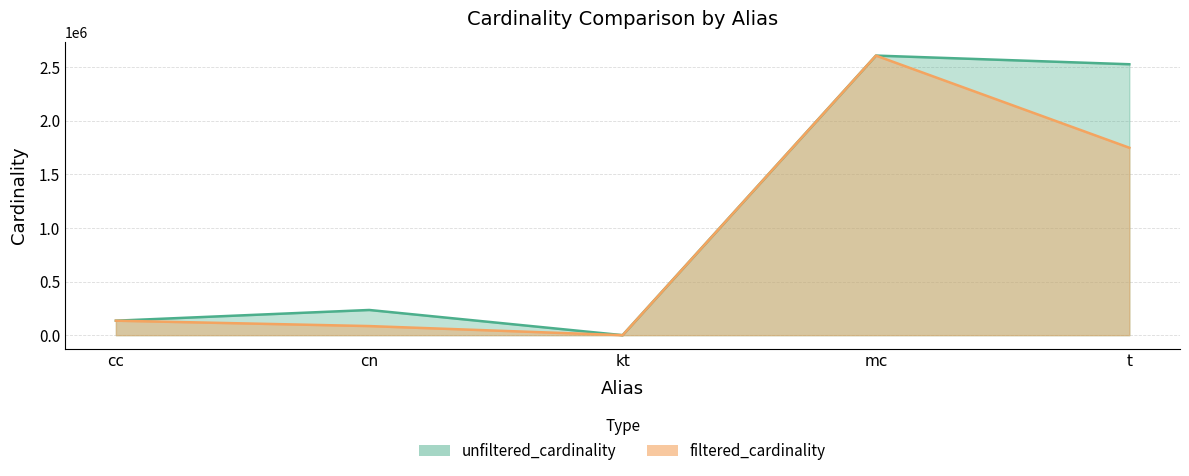

Is it true that unfiltered_cardinality equals 7 at kt?

True